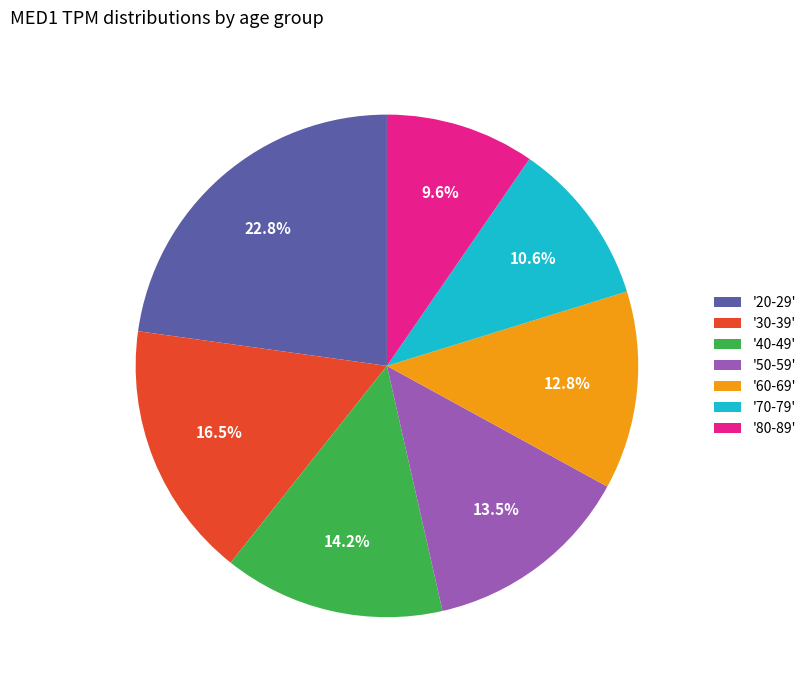

Count the number of slices in the pie.

7